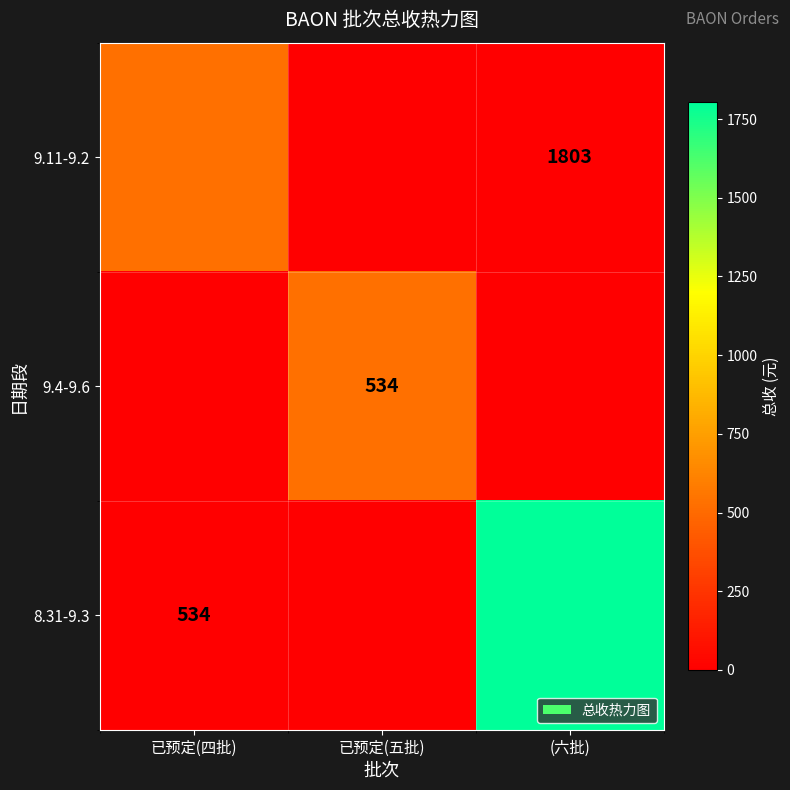

What is the maximum value for 8.31-9.3?

1803